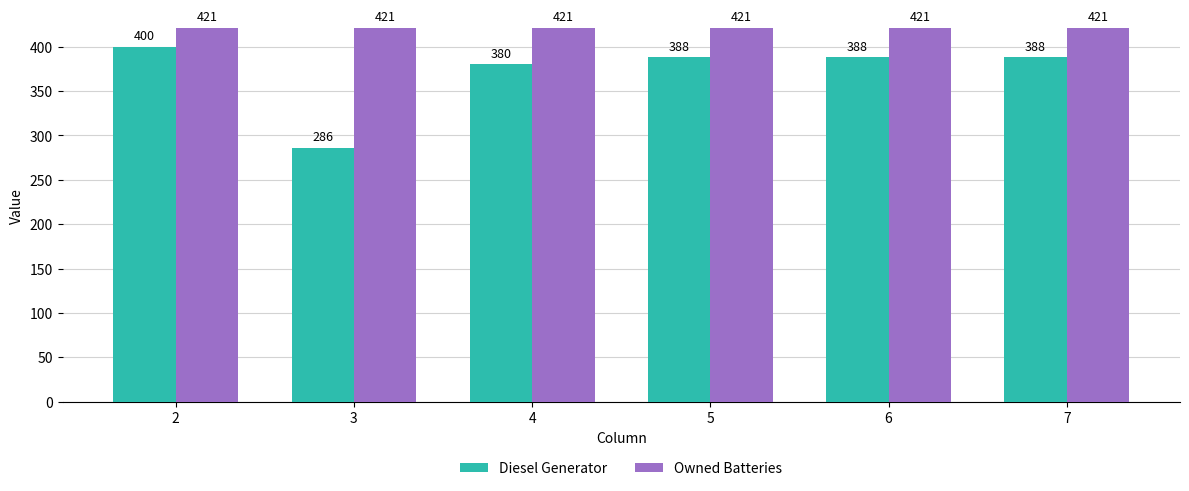

What is the value of the Diesel Generator bar at the 2nd from the left?

286